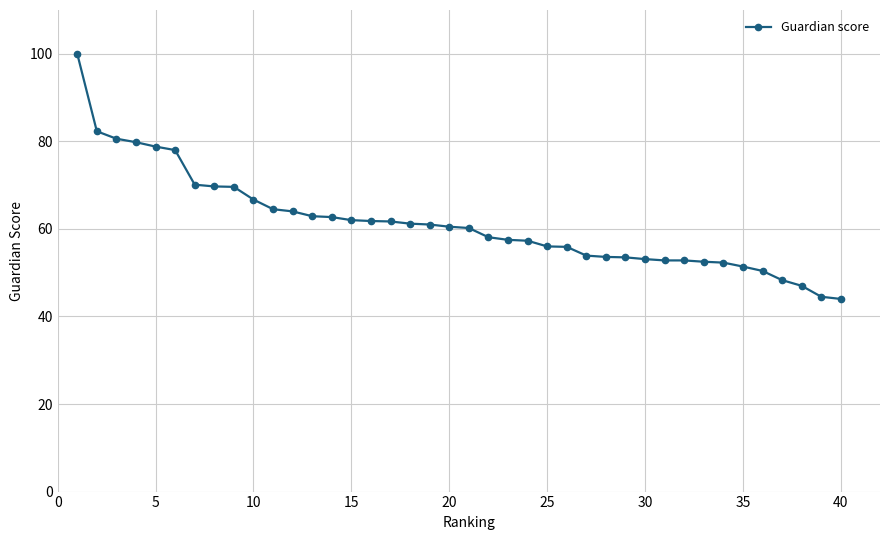

What is the smallest value displayed?

44.0